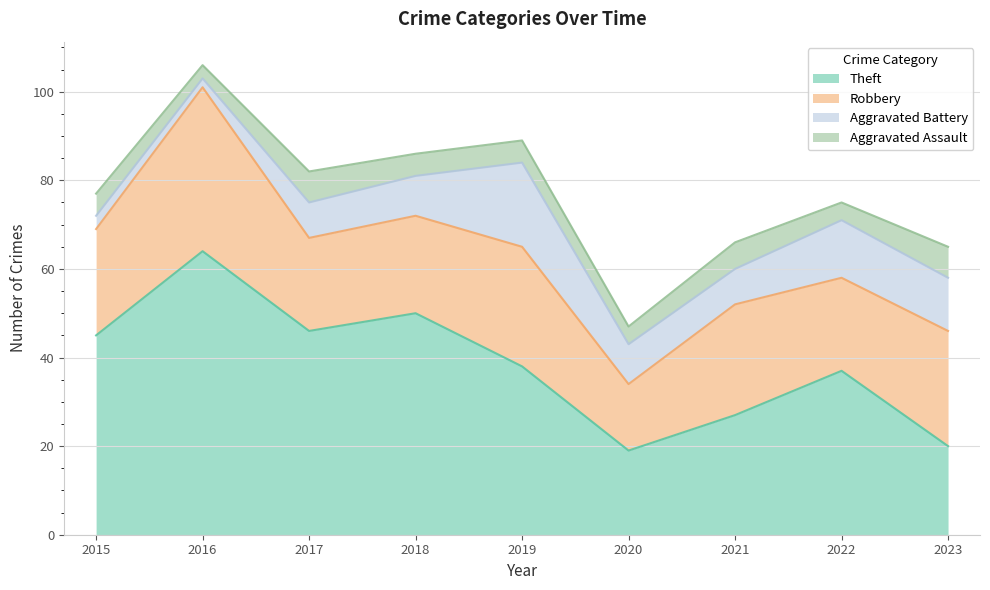

How many values in the Aggravated Battery series are below 9?

4